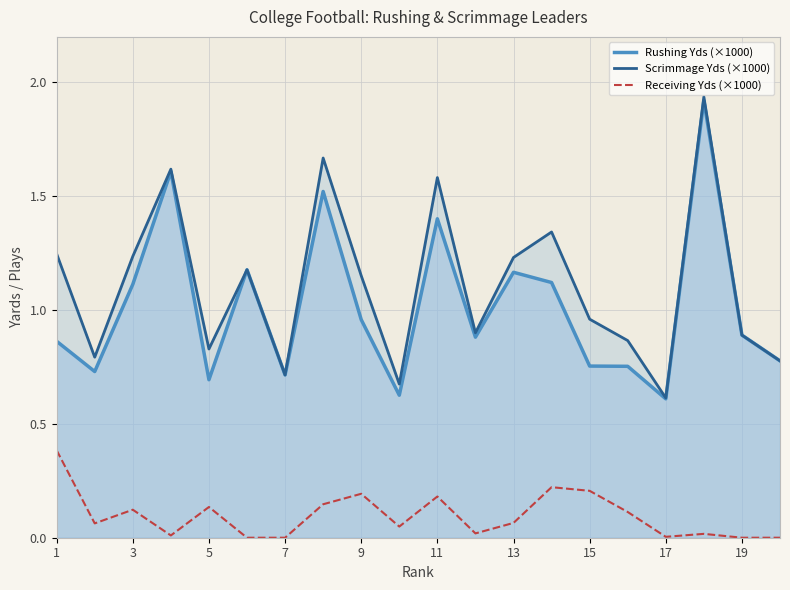

Is it true that Receiving Yds (×1000) equals 0.2 at 19?

False